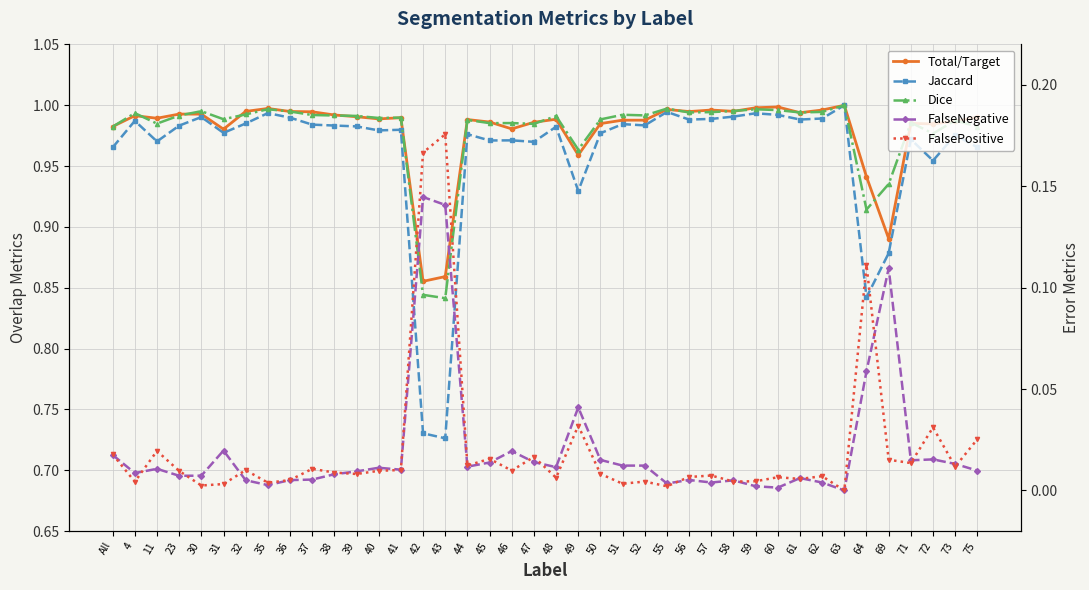

The value of Dice at 51 is 1.4. True or false?

False